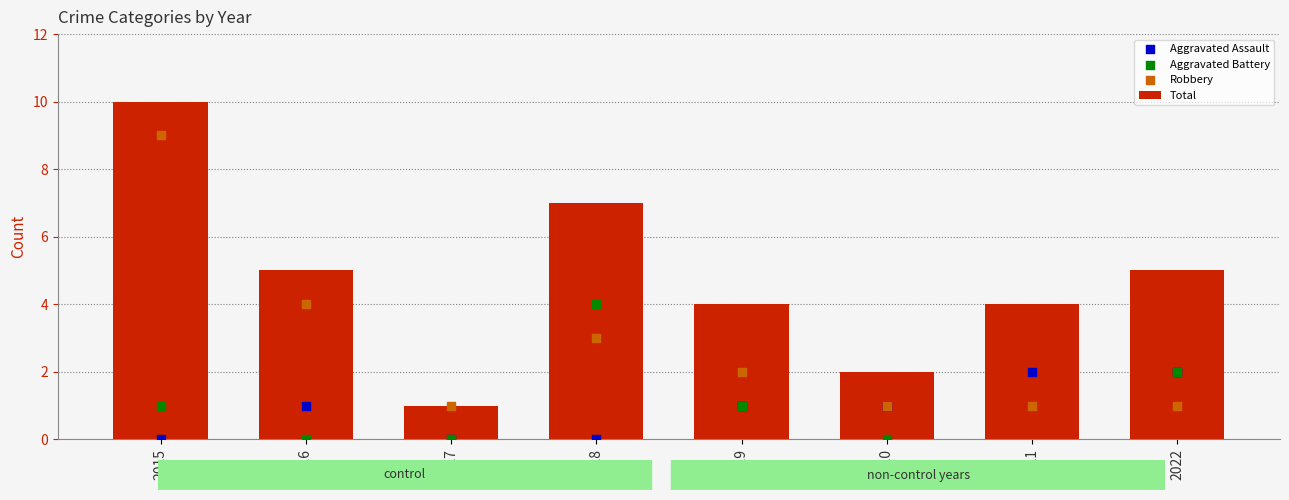

Which series has the largest total across all categories?

Total